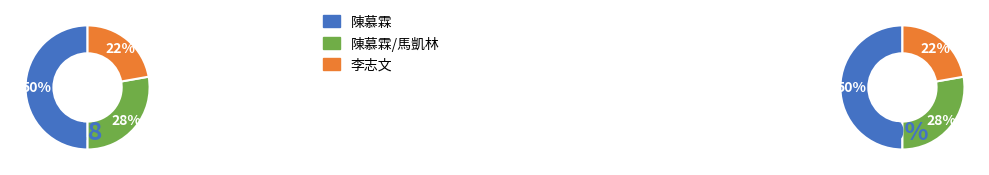

Combined, what portion of the pie is 李志文 and 陳慕霖?

72.2%